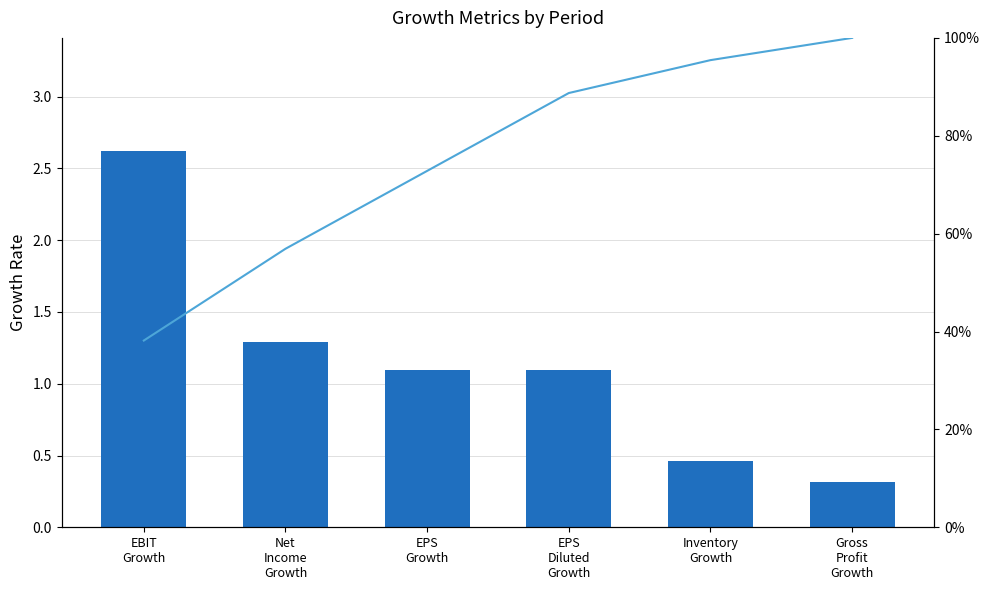

True or false: the data shows 38.2 at EBIT
Growth.

True